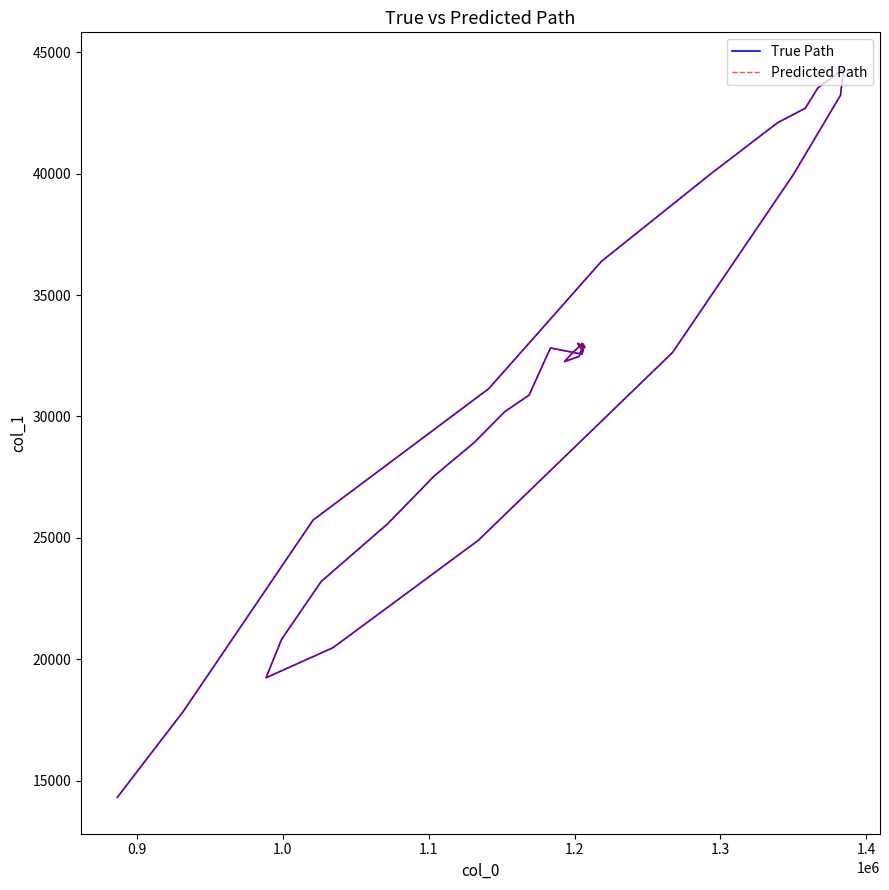

How many data points in Predicted Path are less than 32822?

20